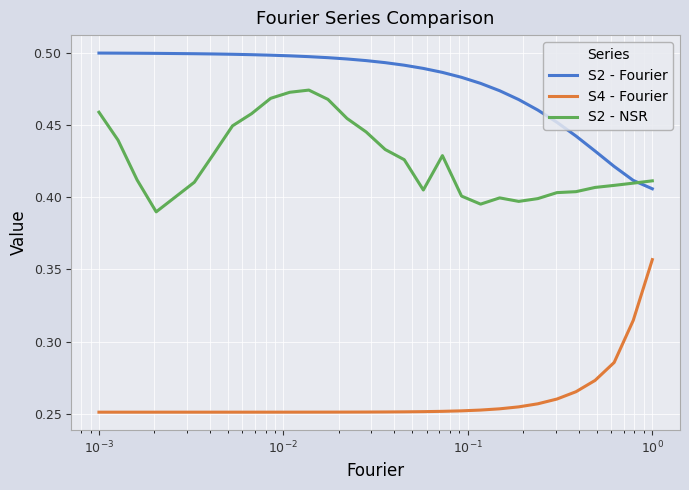

Which series has the widest spread of values?

S4 - Fourier